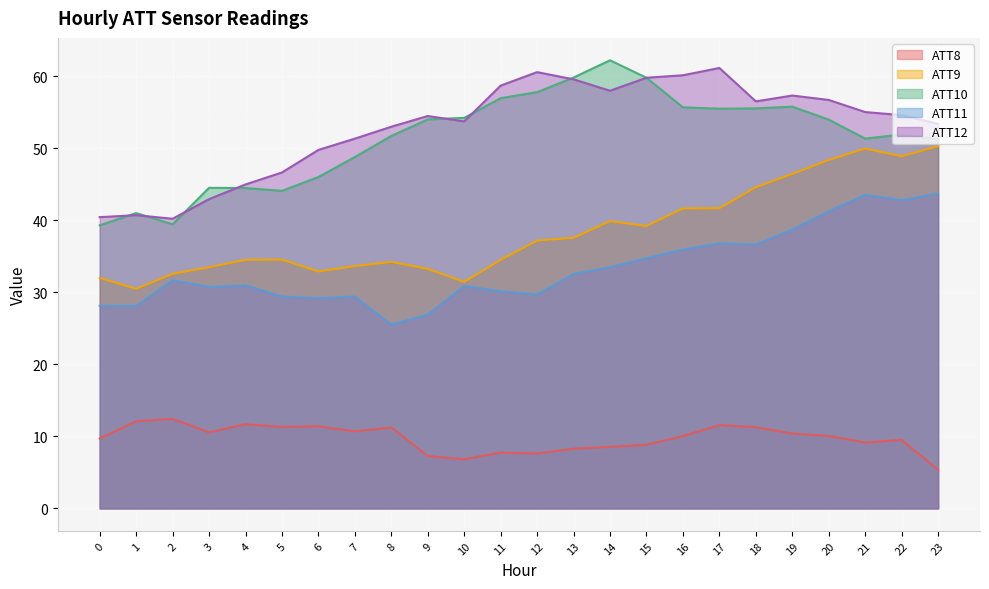

At which category does ATT11 reach its first local valley?

1